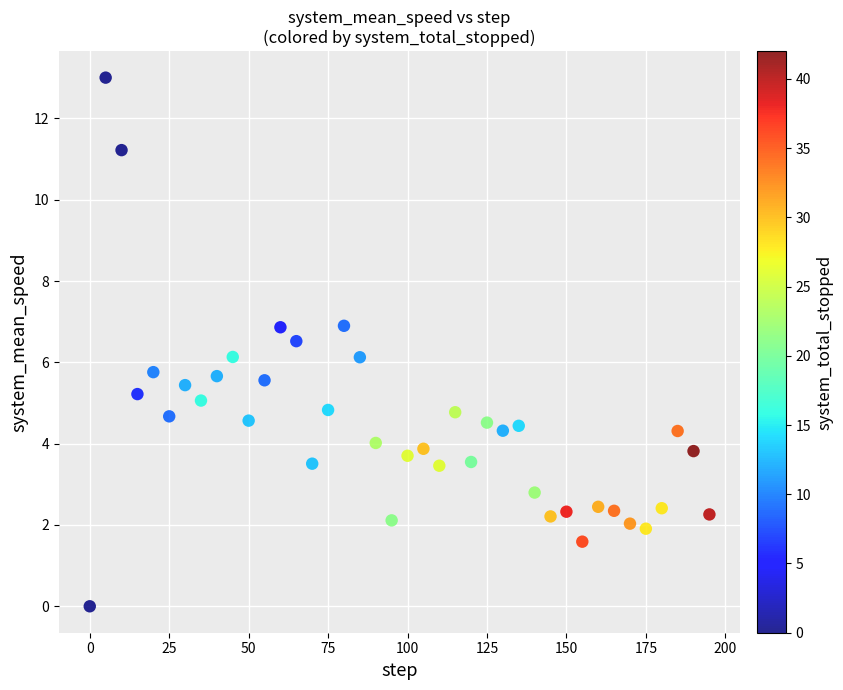

What is the range of X values (max minus min)?

195.0